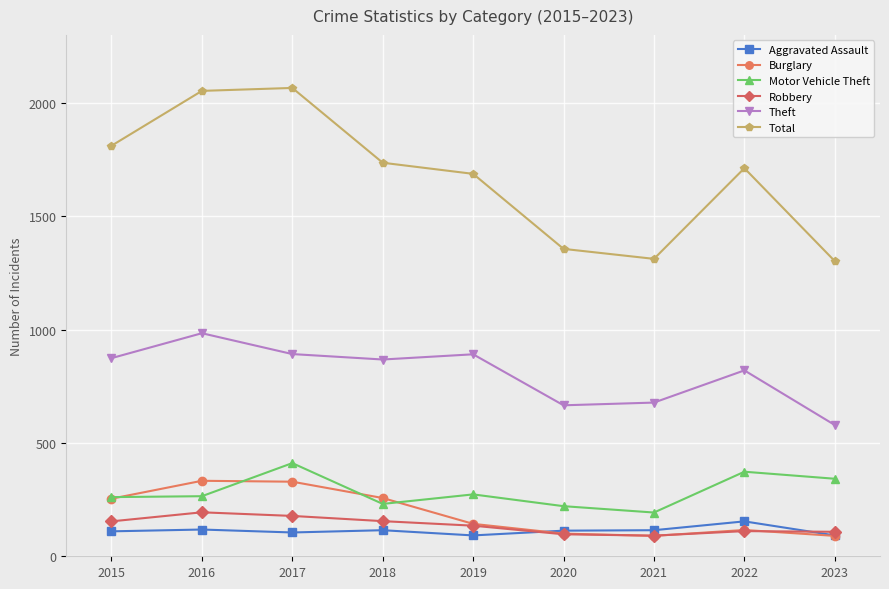

How many data points in Aggravated Assault are less than 113?

4